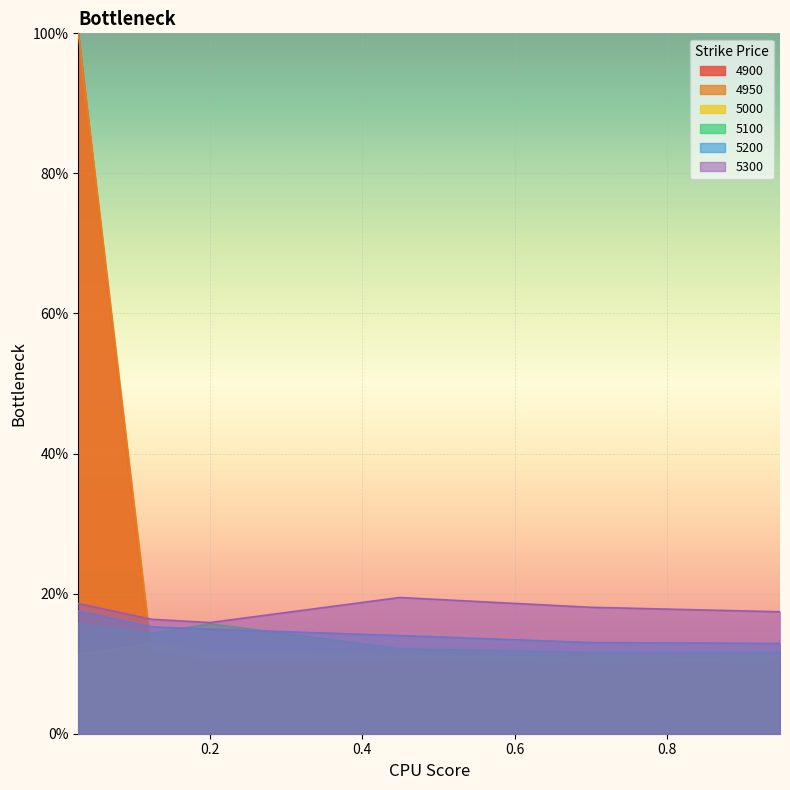

Which series changed the most between 0.1232876712328767 and 0.6986301369863014?

5100